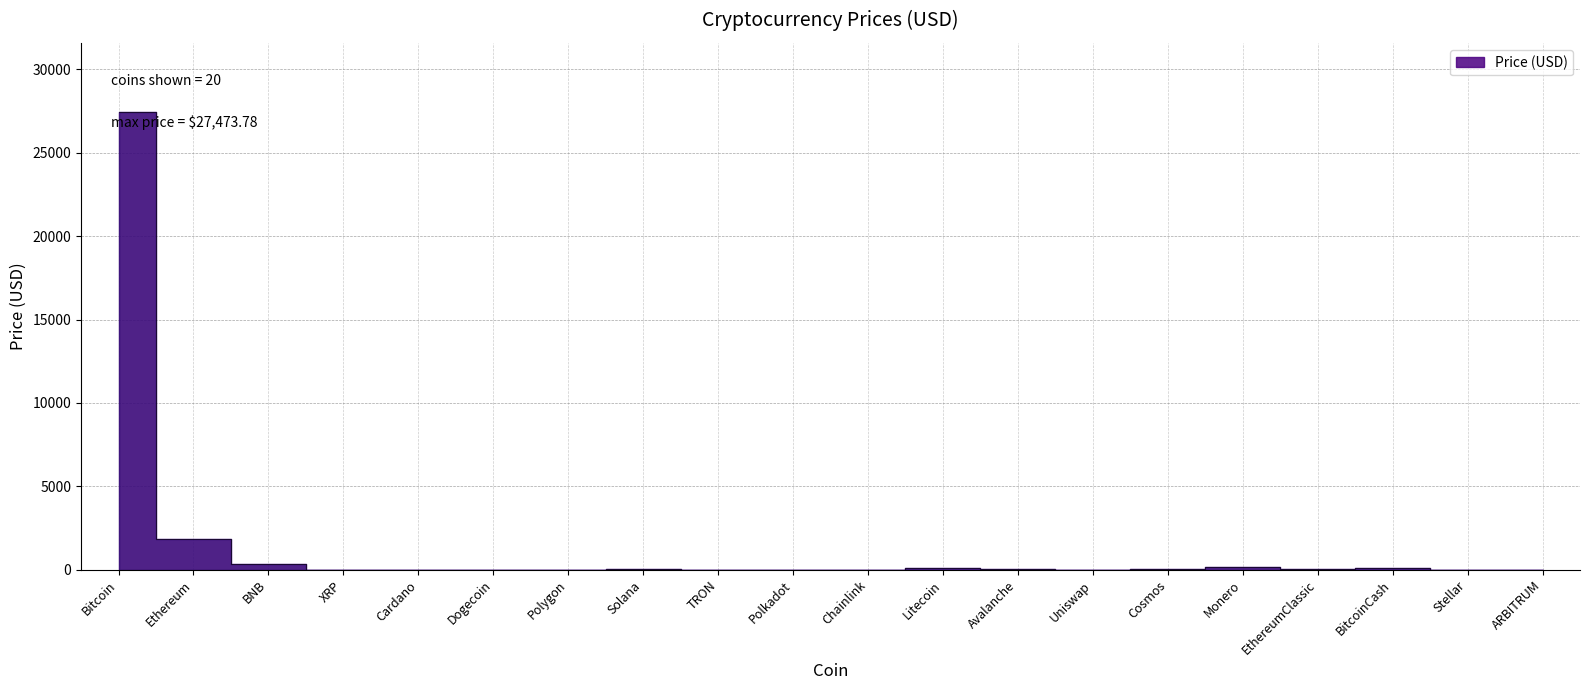

Where does the data first go above 10?

Bitcoin